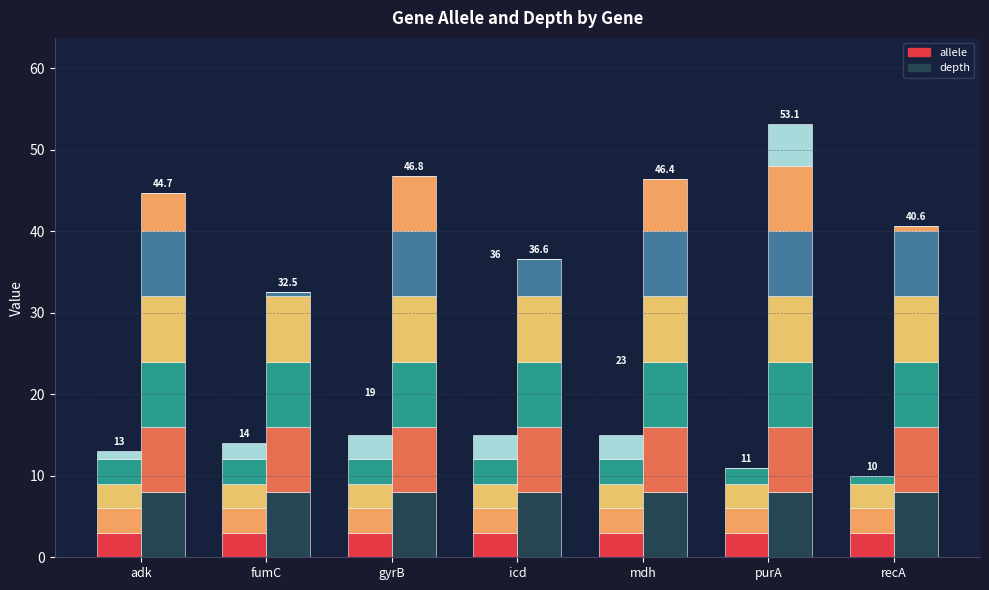

What position from the left is purA?

6